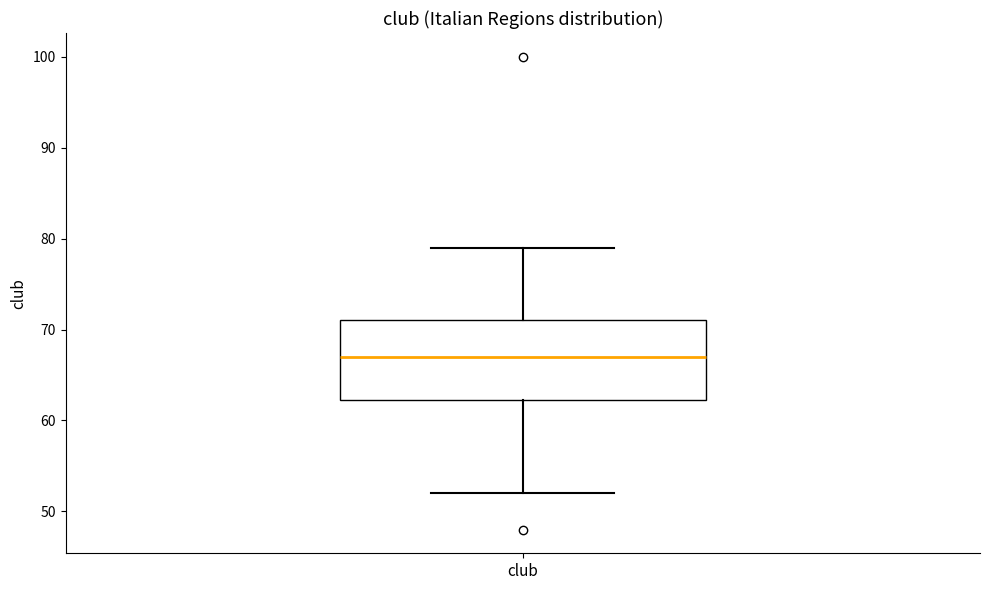

Transcribe this box plot: give where the median line is, the range the box spans, and where the two whiskers end, as read against the y-axis. The values are not printed on the chart, so give them approximately, as read against the axis.

median 67, box 62 to 71, whiskers 52 to 79